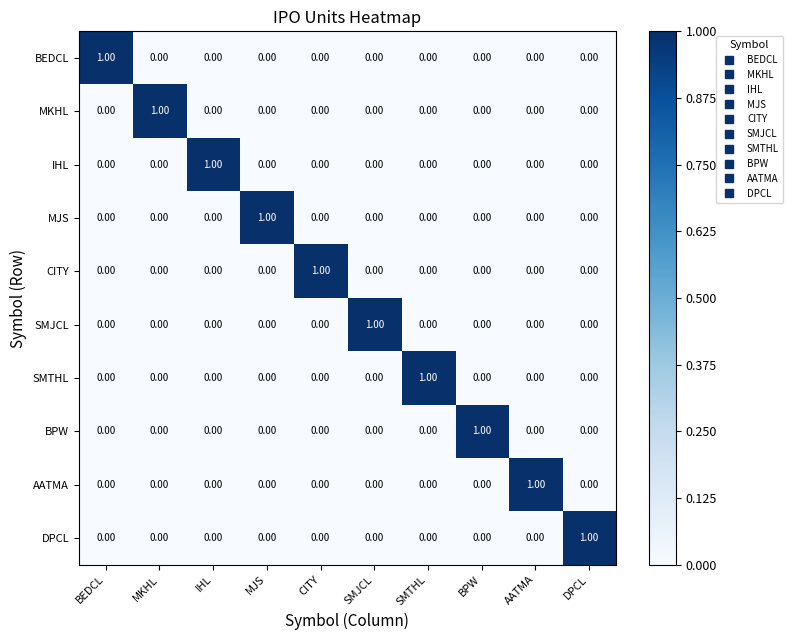

How many data points in BPW are above 0?

1